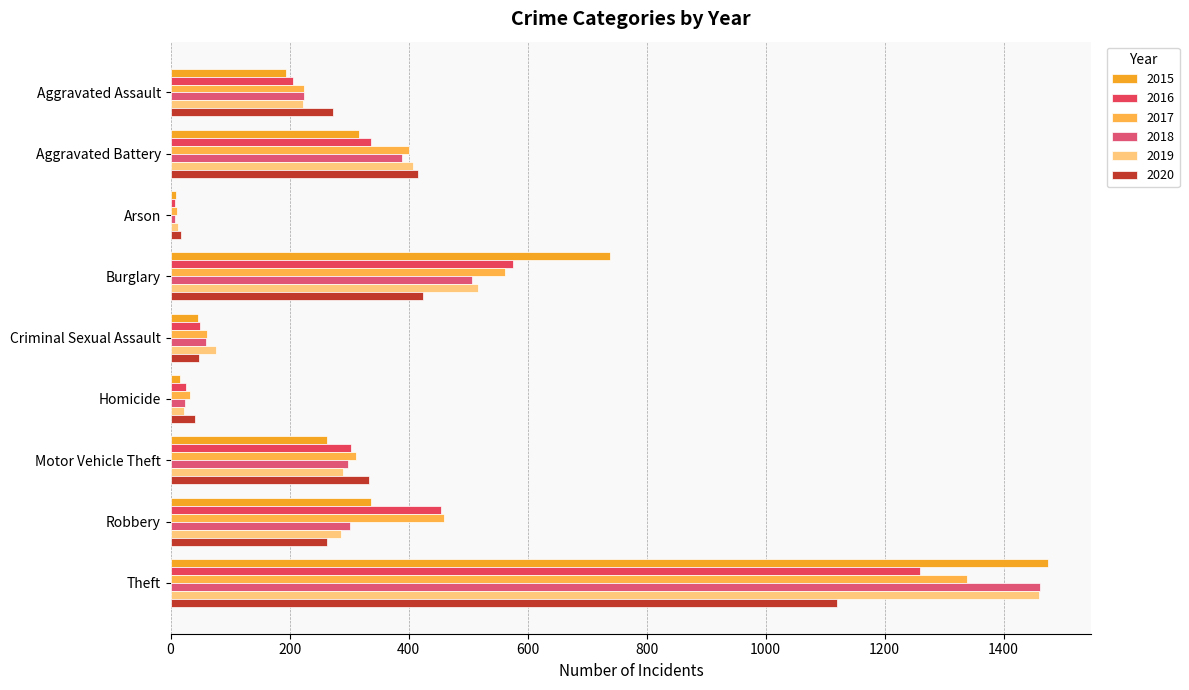

Rank the series at Aggravated Assault from lowest to highest value.

2015, 2016, 2019, 2017, 2018, 2020